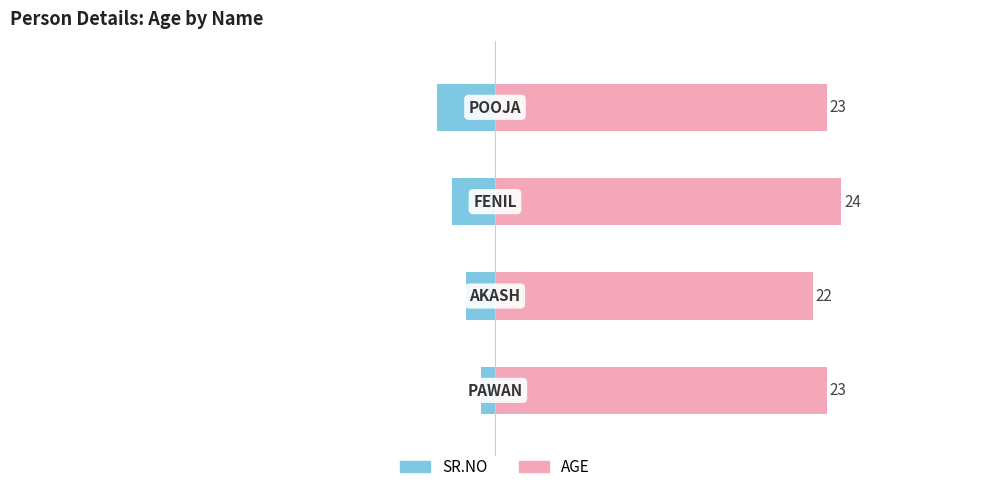

Which series changed the most between 1 and 3?

SR.NO